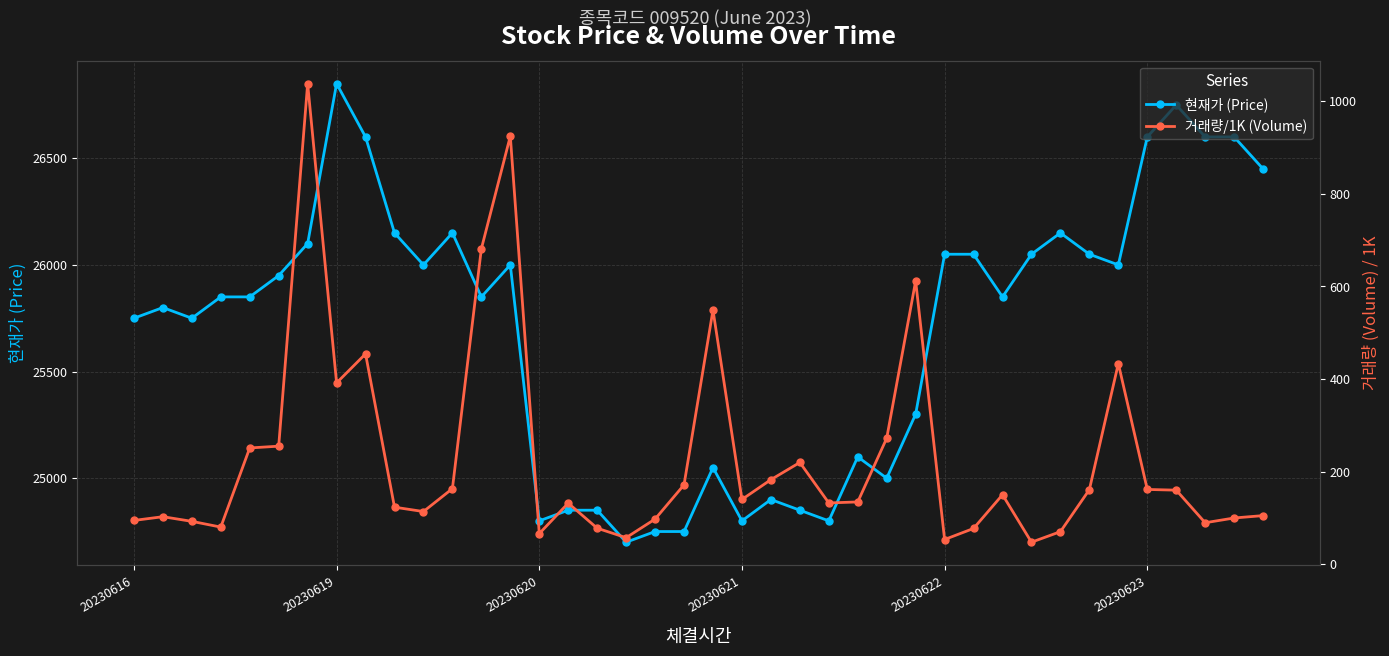

Does the chart display data point markers on the line(s)?

Yes